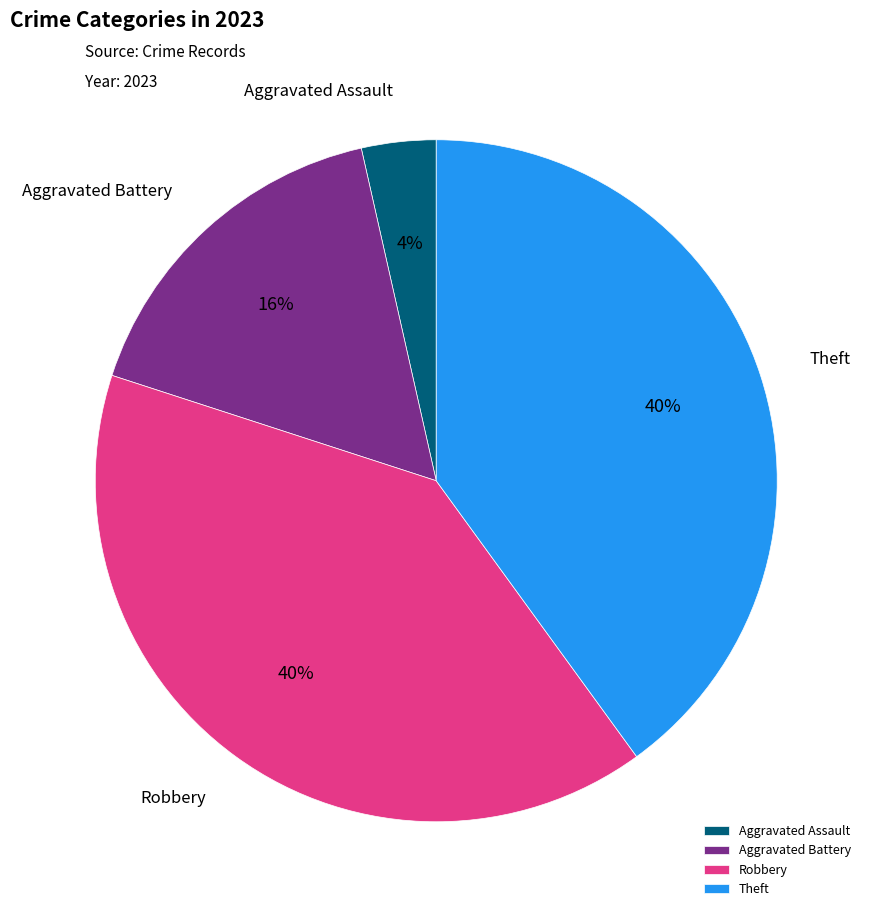

Is it true that Aggravated Assault is 17% of the pie?

False